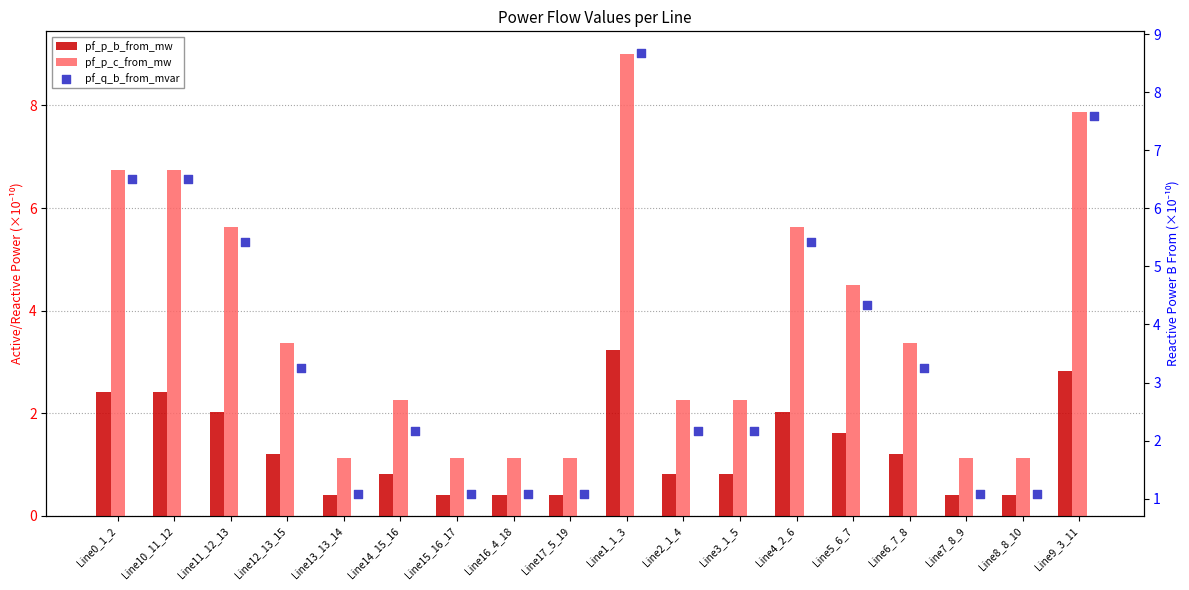

What are all the series names shown in the legend?

pf_p_b_from_mw, pf_p_c_from_mw, pf_q_b_from_mvar